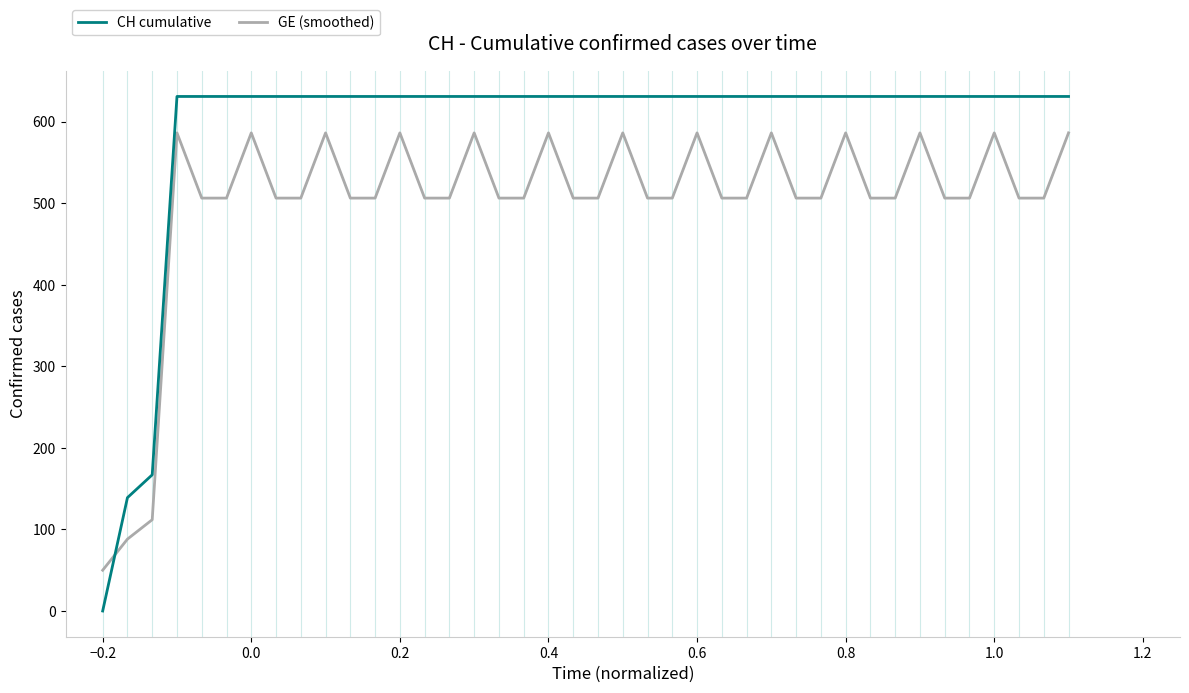

Which series ends up on top after the final intersection of CH cumulative and GE (smoothed)?

CH cumulative